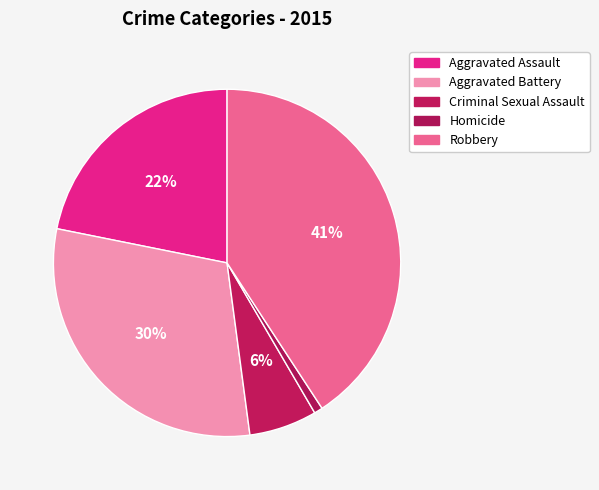

Does Criminal Sexual Assault represent more than half of the total?

No